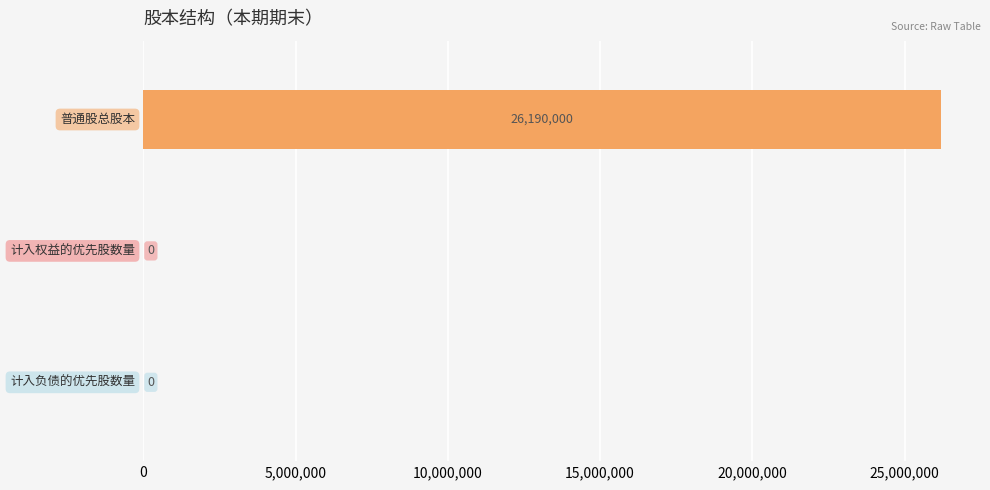

What is the maximum value shown in the chart?

26190000